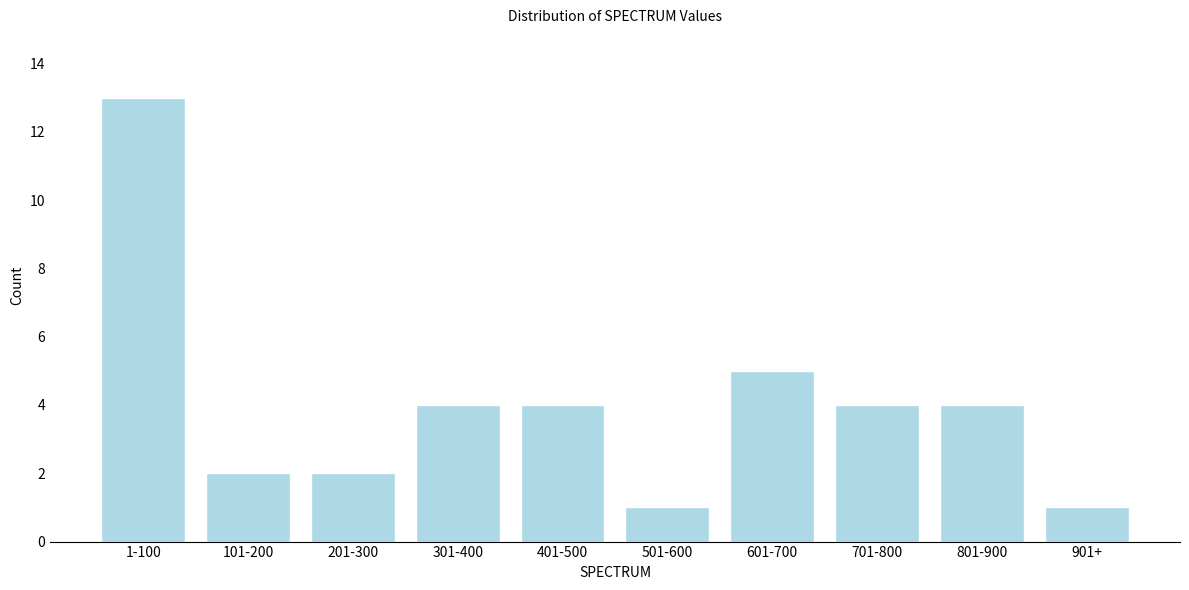

Reading right to left, list all the values displayed in this chart.

901+=1	801-900=4	701-800=4	601-700=5	501-600=1	401-500=4	301-400=4	201-300=2	101-200=2	1-100=13